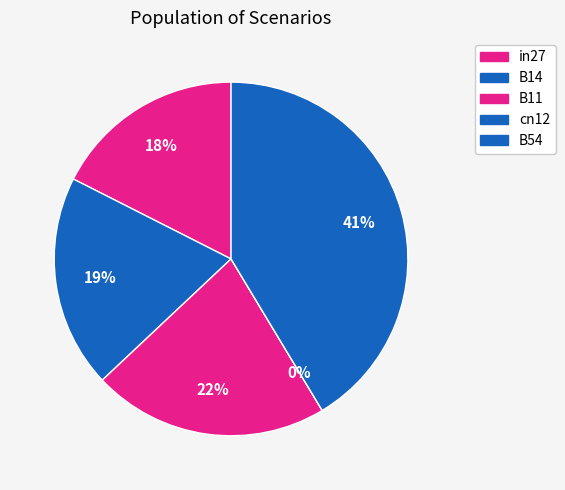

The B54 slice represents 55% of the pie. True or false?

False